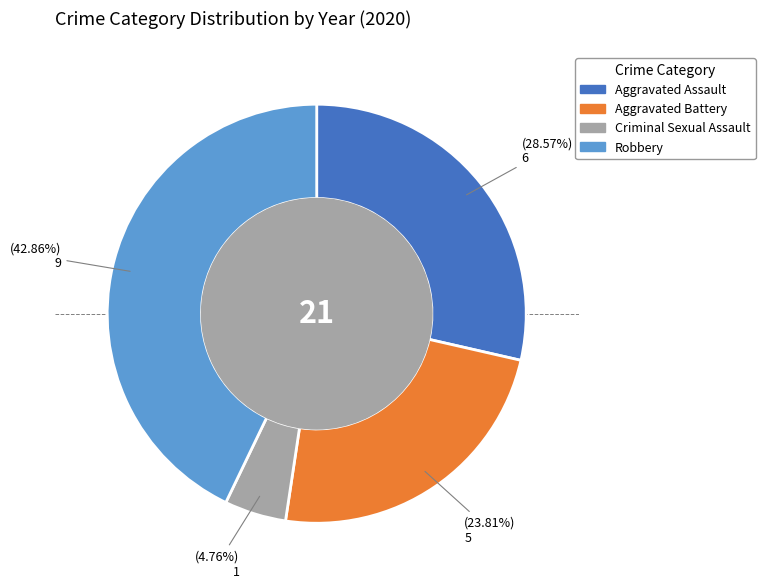

Is it true that Aggravated Assault is 29% of the pie?

True